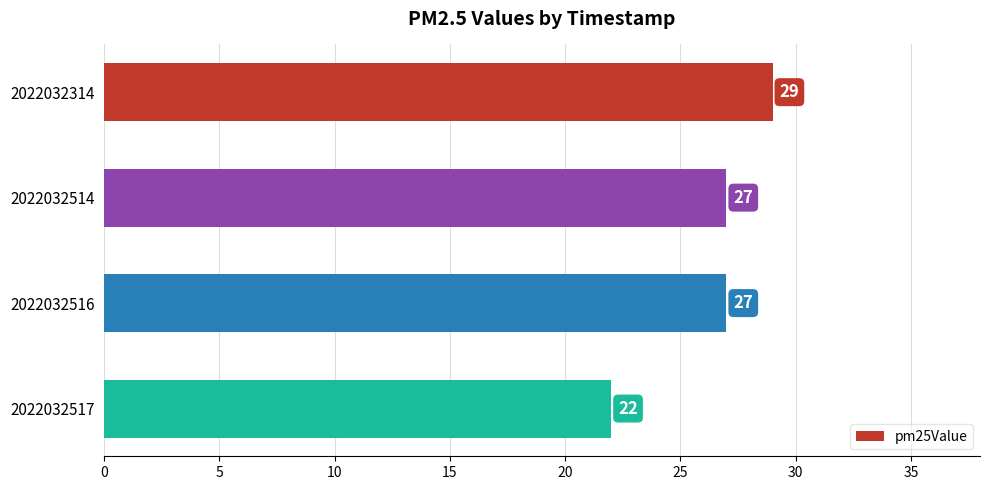

Reading top to bottom, extract all data points from this chart.

29	27	27	22